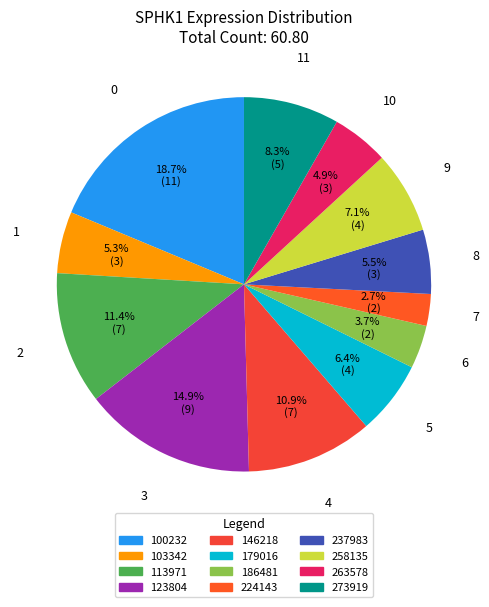

What is the change in value from 146218 to 258135?

-2.3